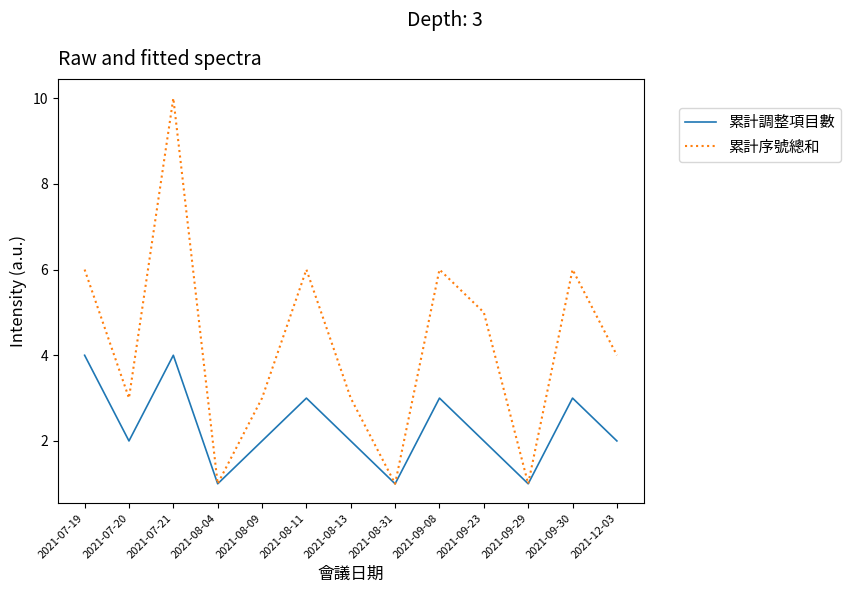

Which series has the largest range (max minus min)?

累計序號總和